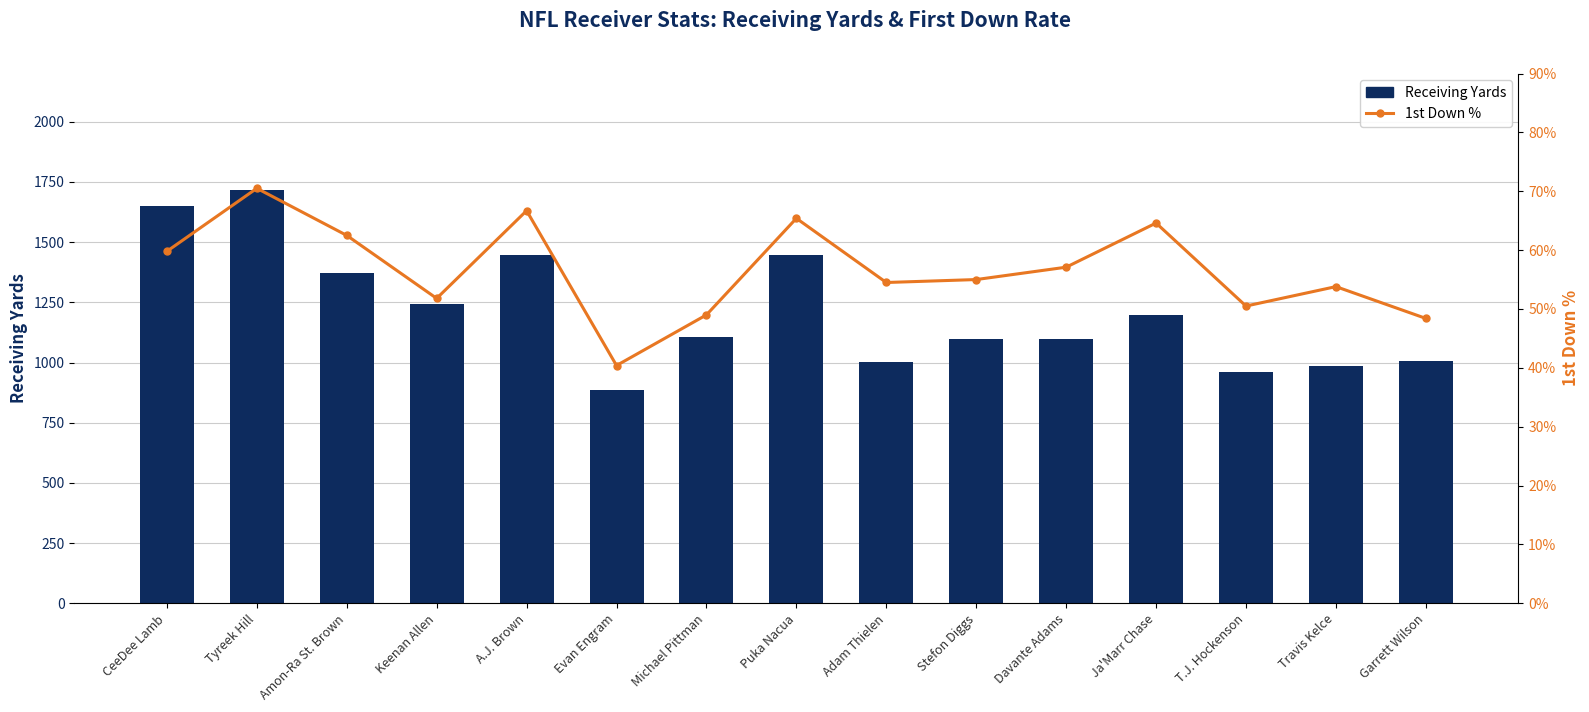

Which series has the largest total across all categories?

Receiving Yards